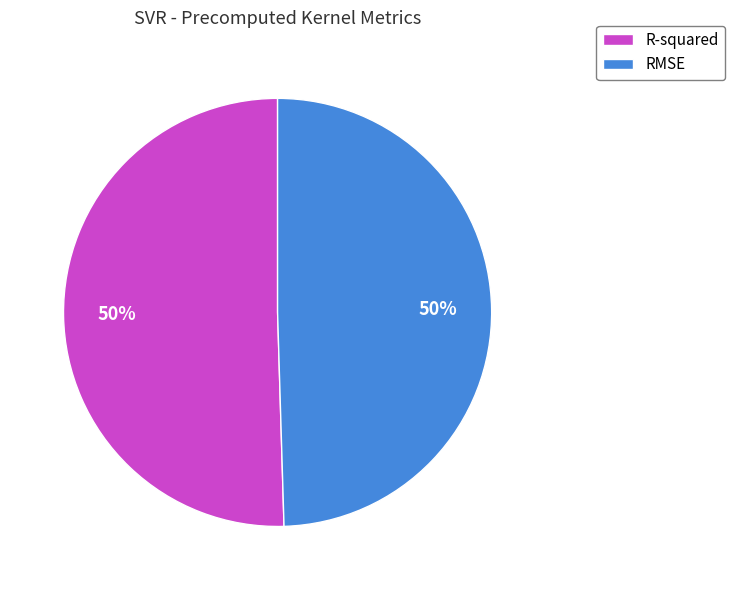

Is the sum of R-squared and RMSE greater than half?

Yes